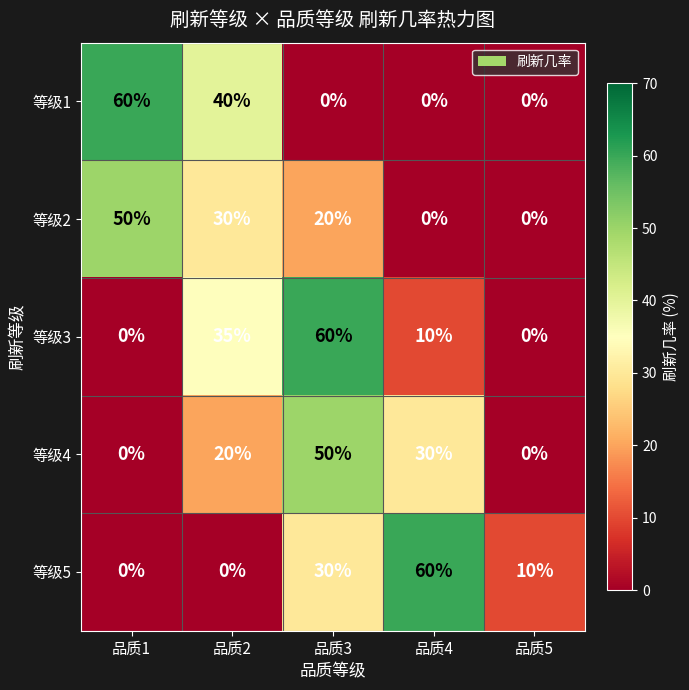

Reading right to left, what are all the values shown in this chart?

等级1: 0	0	0	40	60
等级2: 0	0	20	30	50
等级3: 0	10	60	35	0
等级4: 0	30	50	20	0
等级5: 10	60	30	0	0